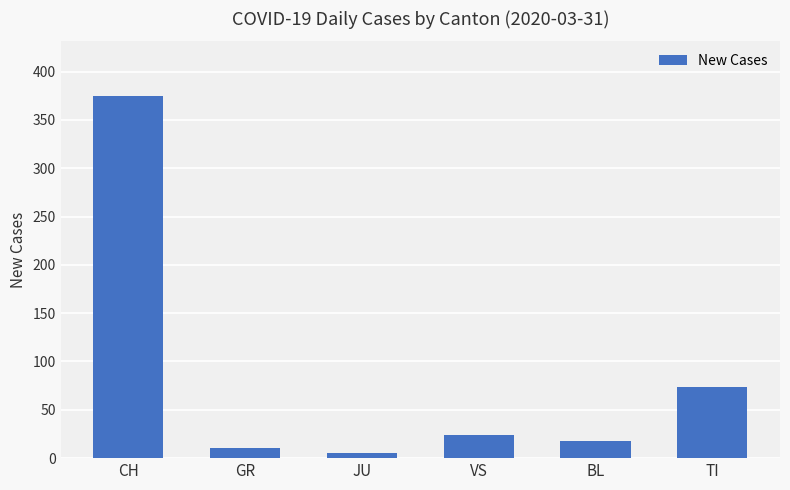

How many series are shown in this chart?

1